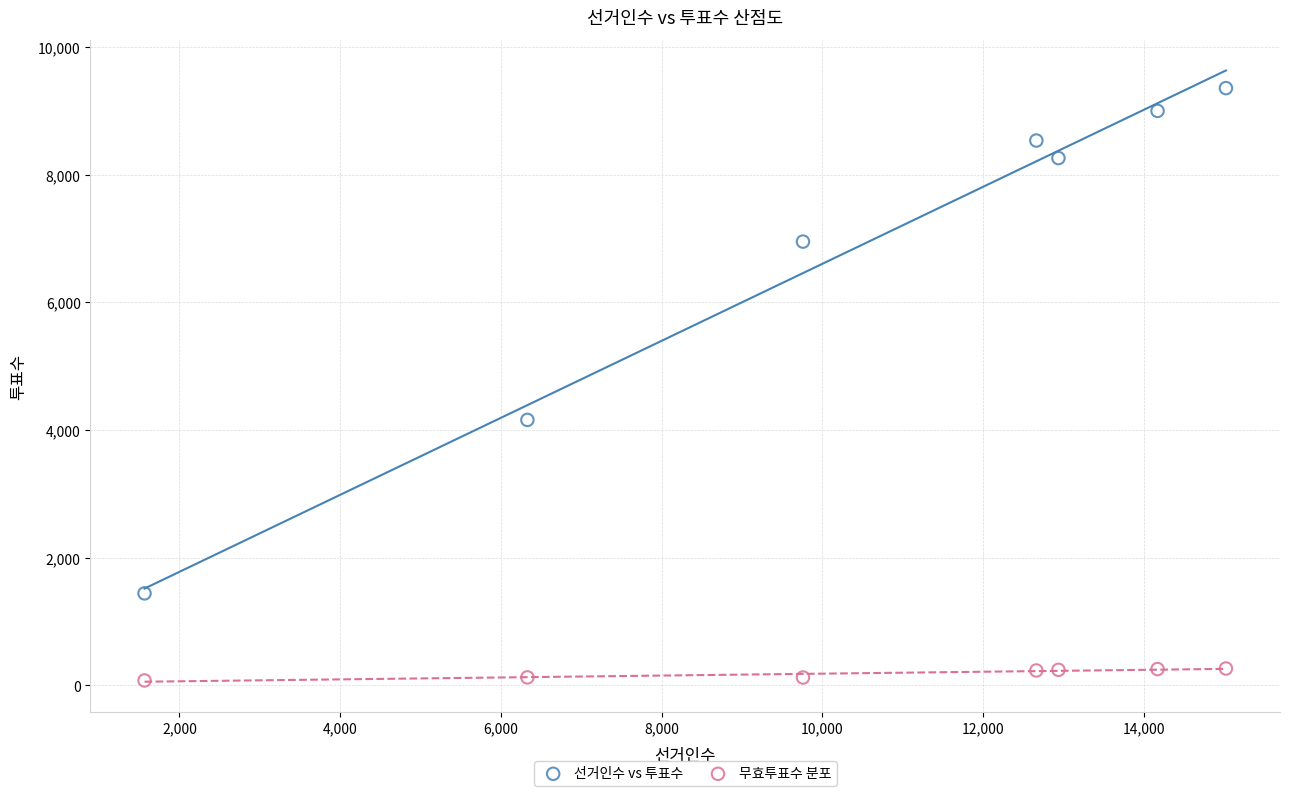

Which series reaches the maximum Y coordinate?

선거인수 vs 투표수